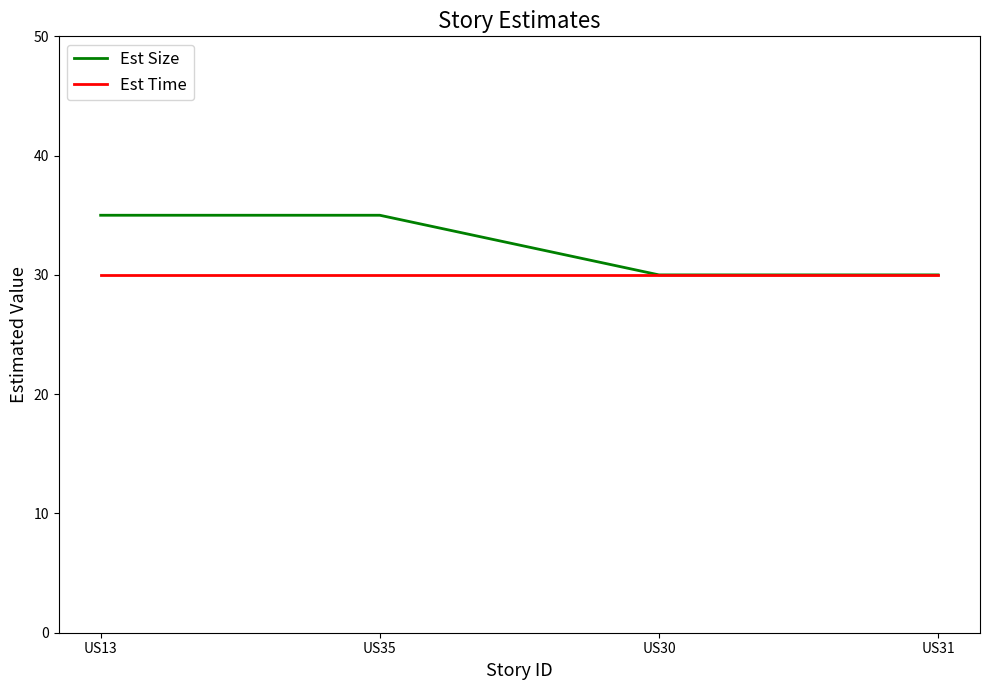

Is it true that Est Size equals 30 at US31?

True